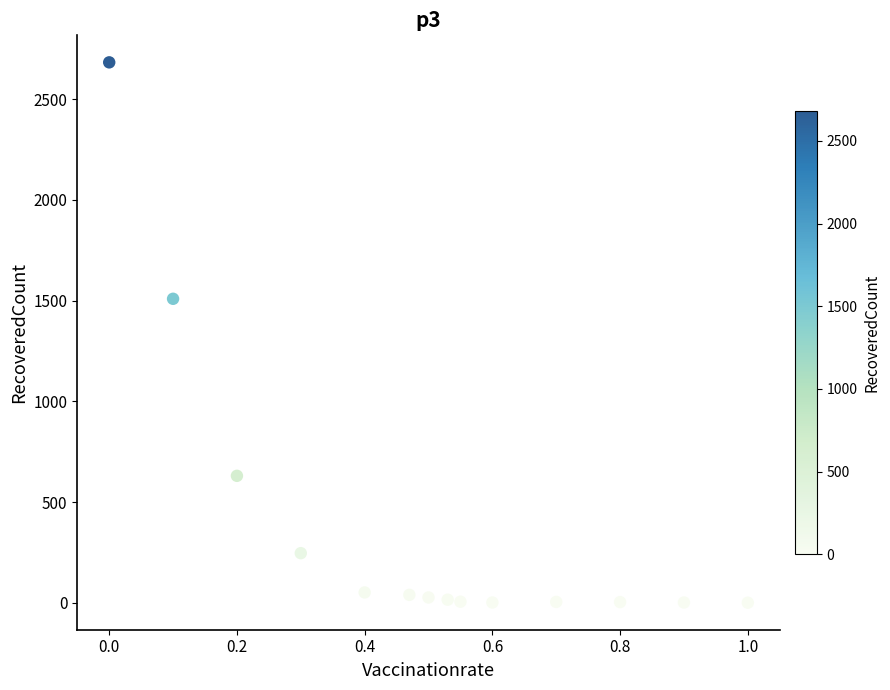

What Y value in the scatter plot is closest to 1341?

1509